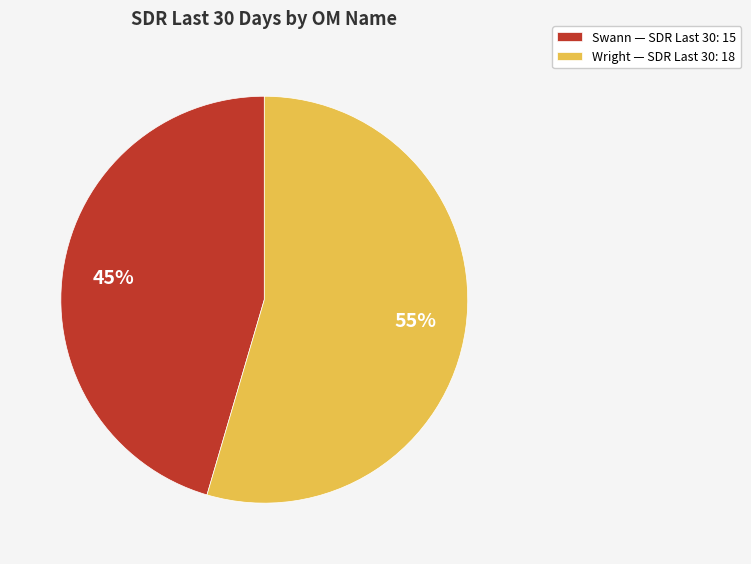

Count the number of slices in the pie.

2